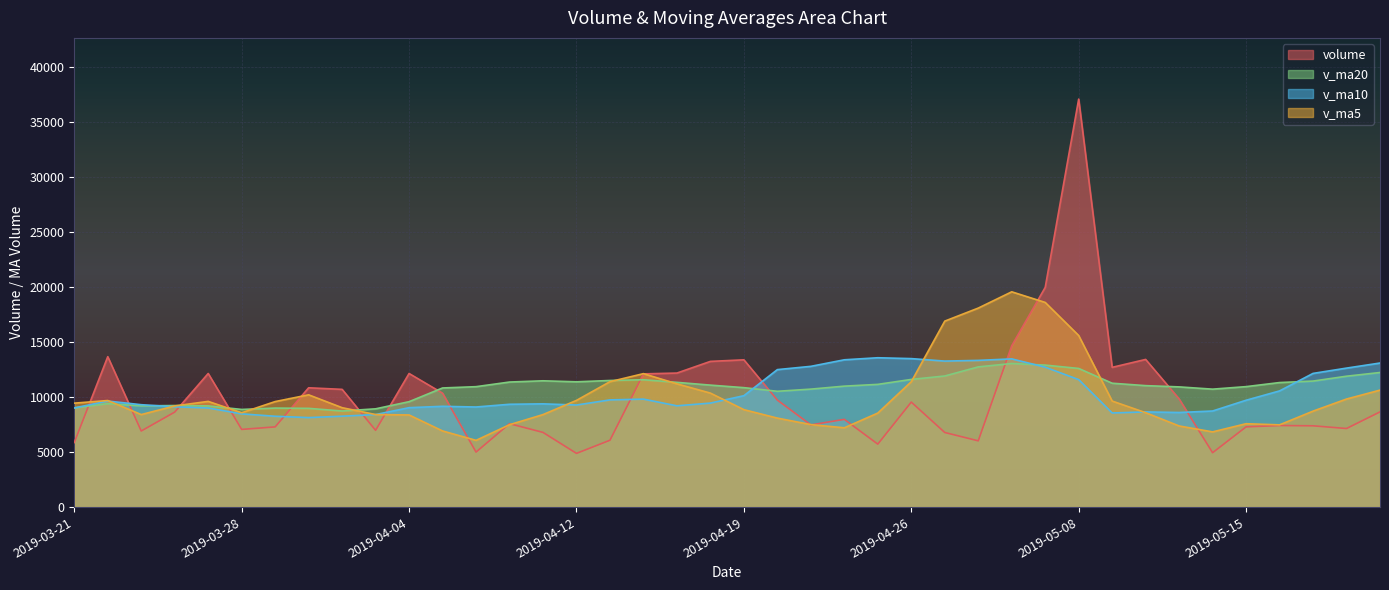

Which category has the highest value in the v_ma10 series?

2019-04-25